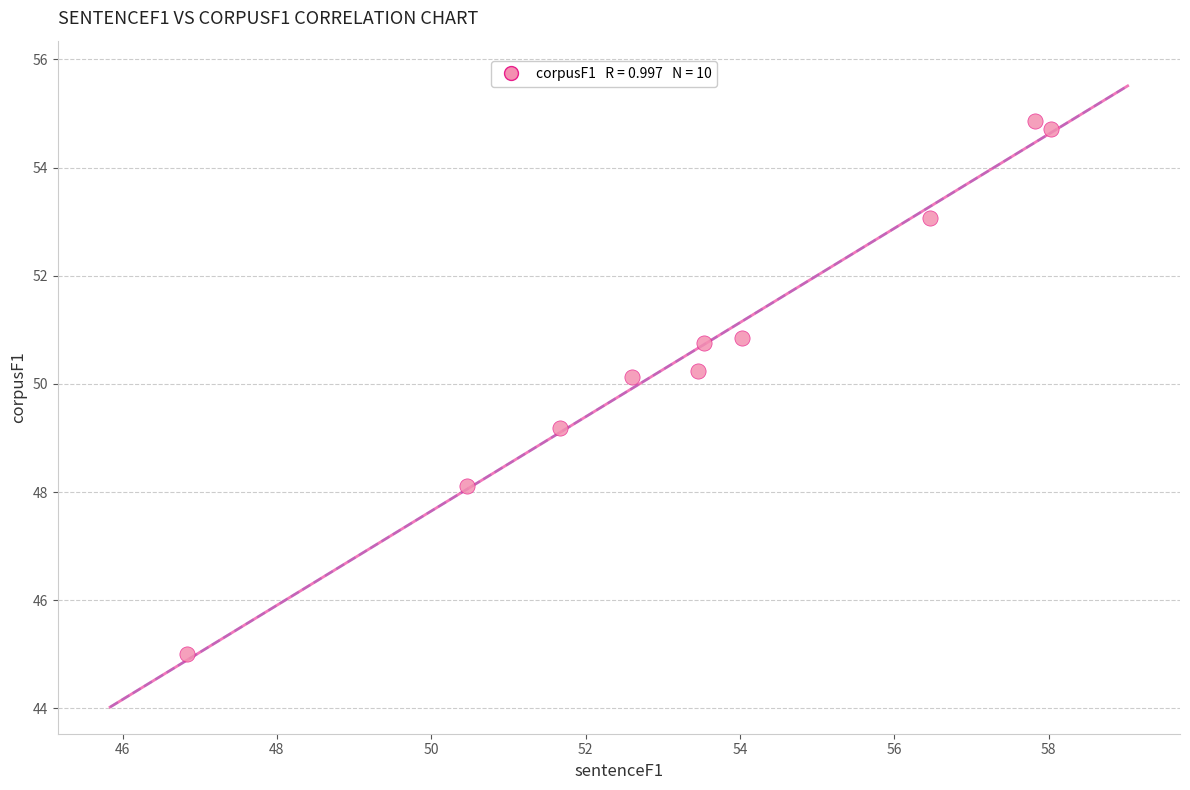

What is the range of Y values (max minus min)?

9.9